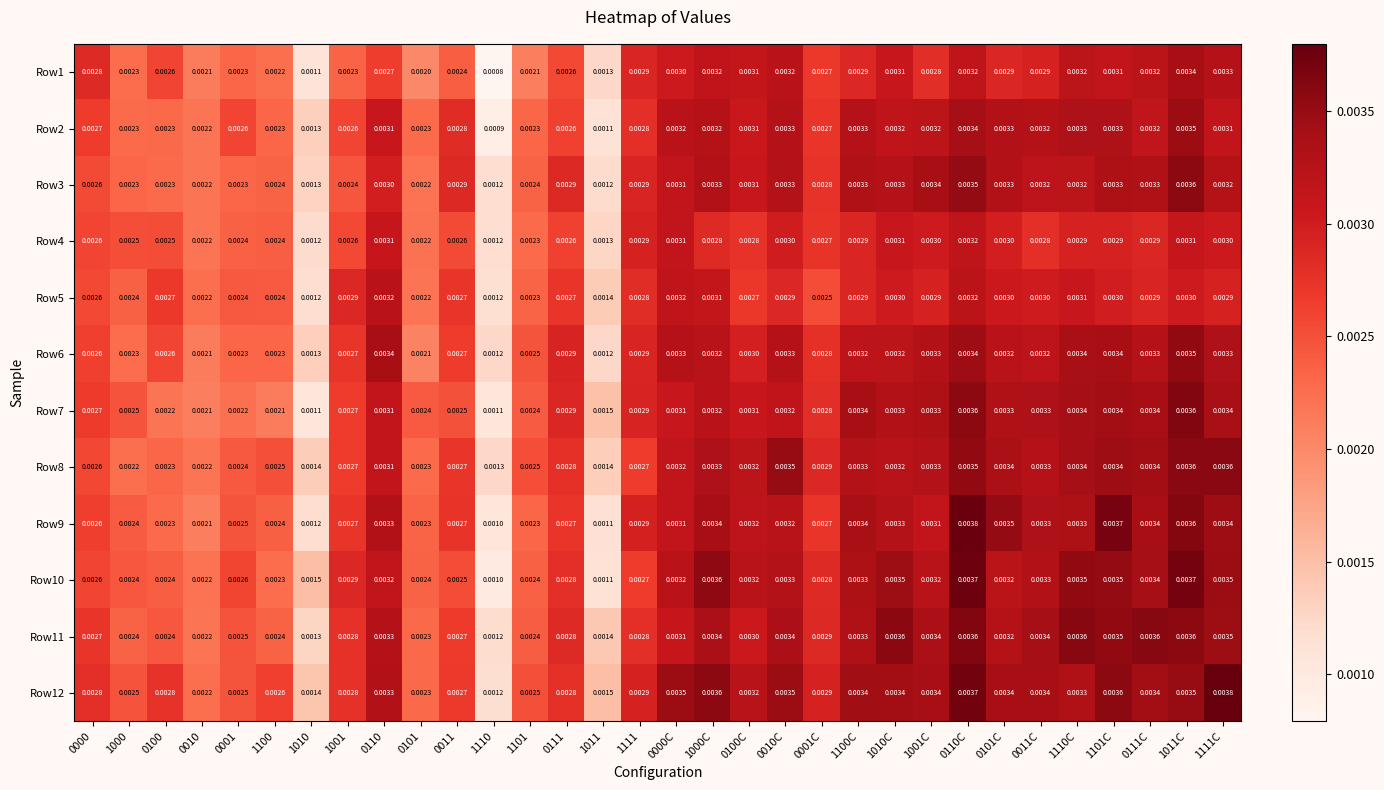

Is the value of Row1 at 0011 greater than the value of Row8 at 0000C?

No